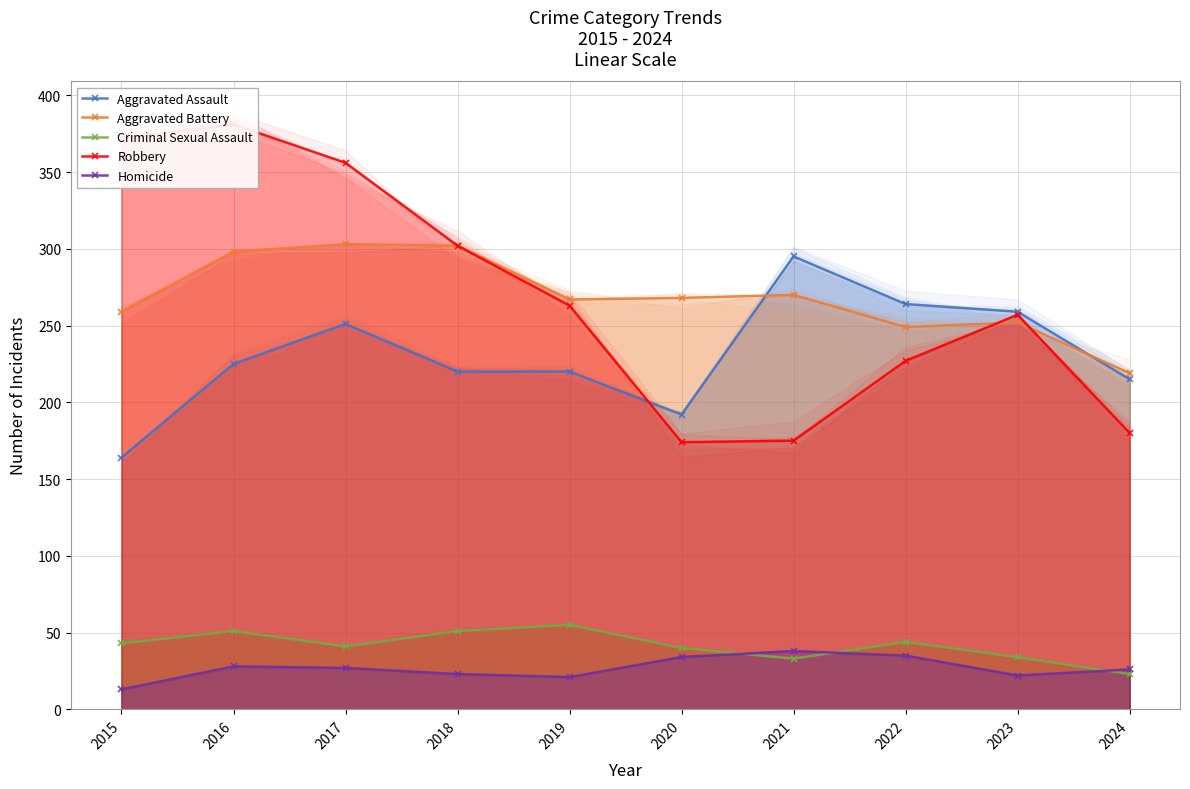

At which category does Criminal Sexual Assault reach its first local peak?

2016